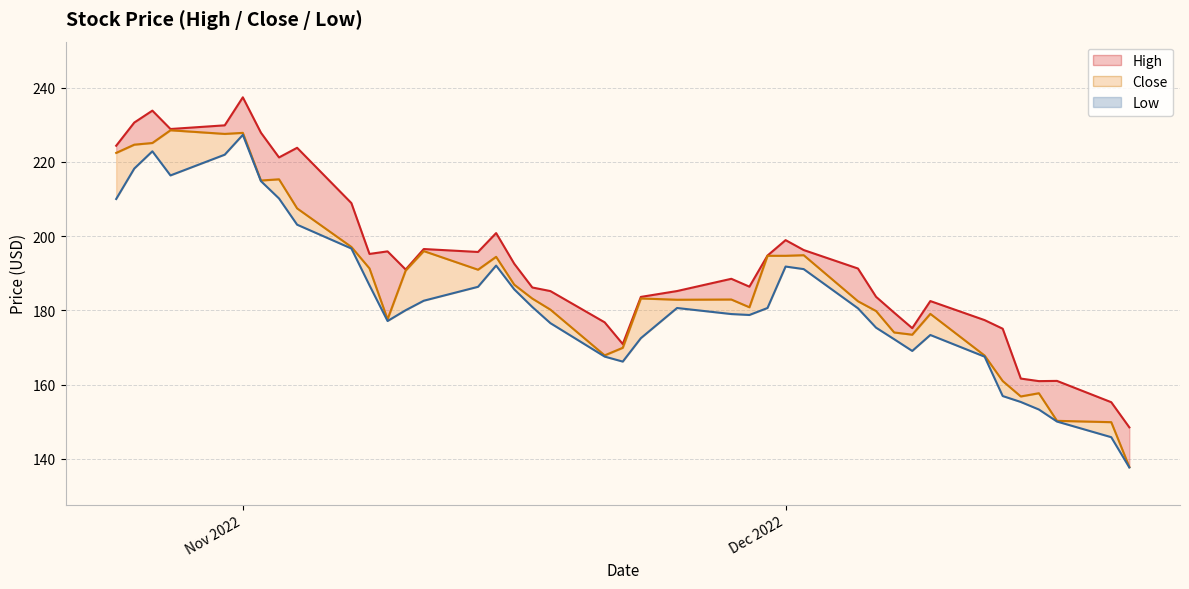

What is the difference between the maximum and second lowest values in the High series?

82.1